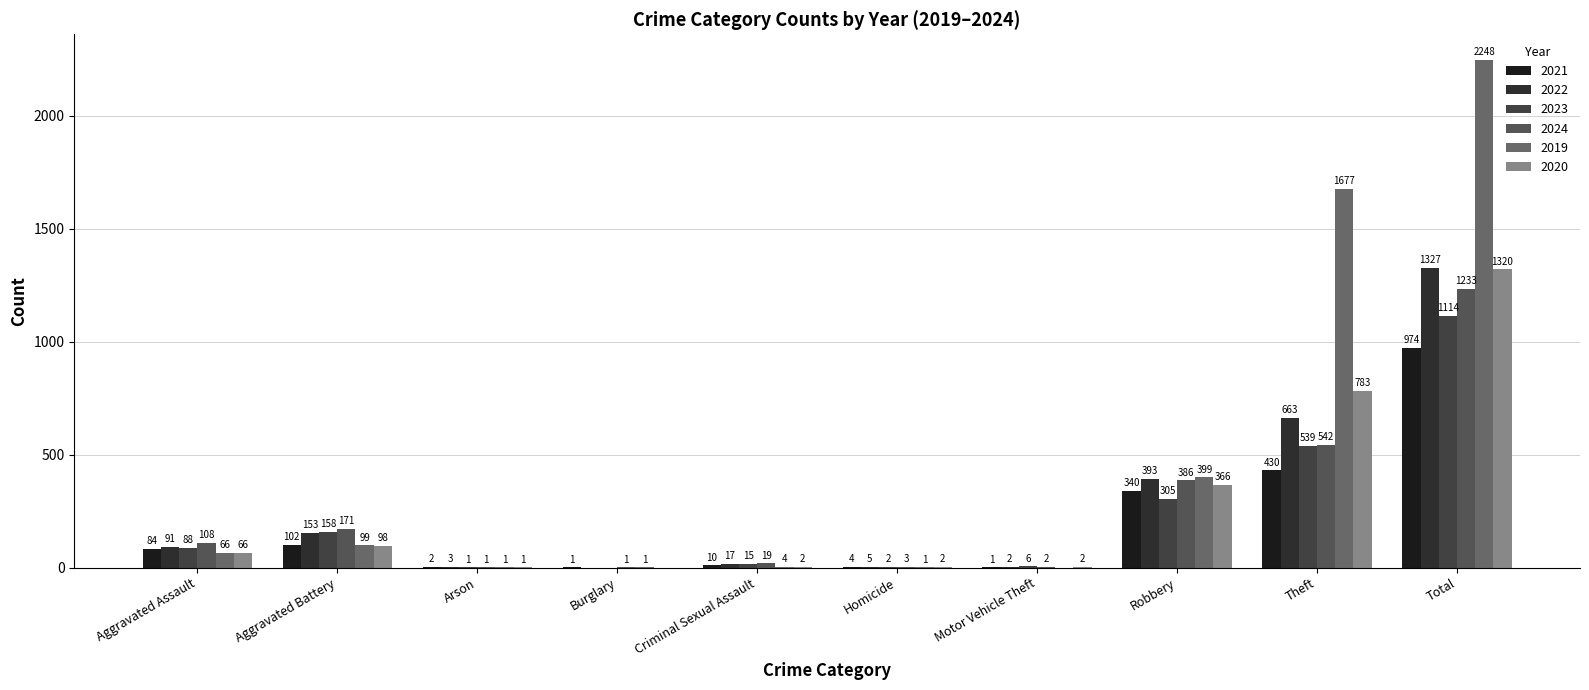

What is the approximate value of 2019 at Robbery?

399